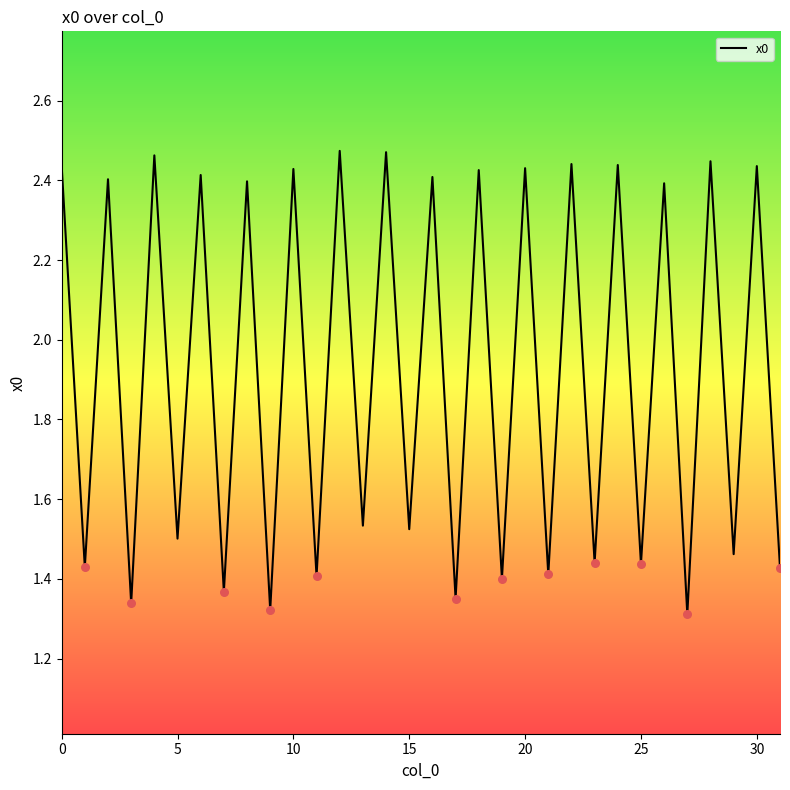

What is the difference between the maximum and minimum values?

1.2